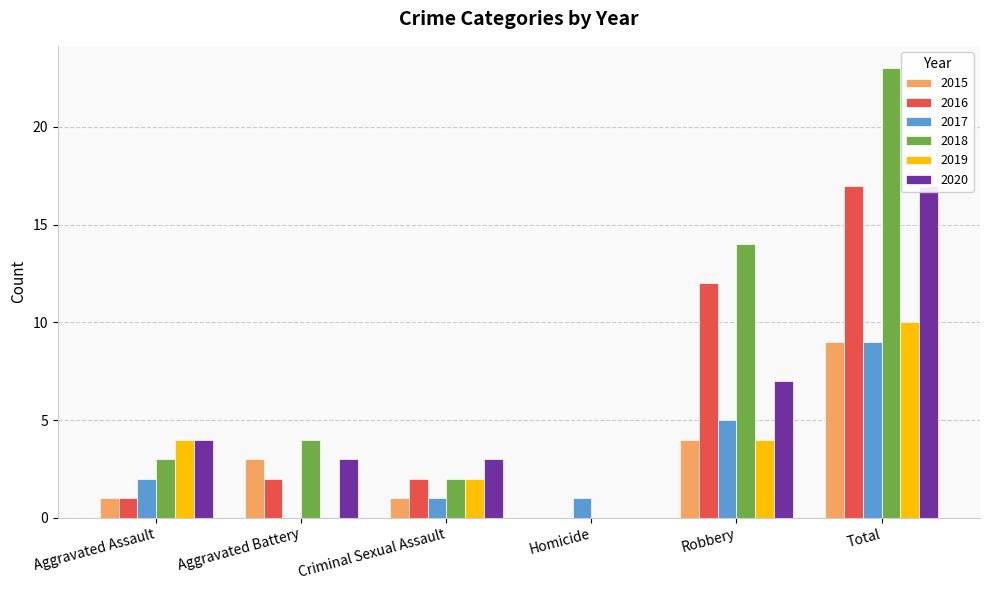

How many groups of bars are there?

6